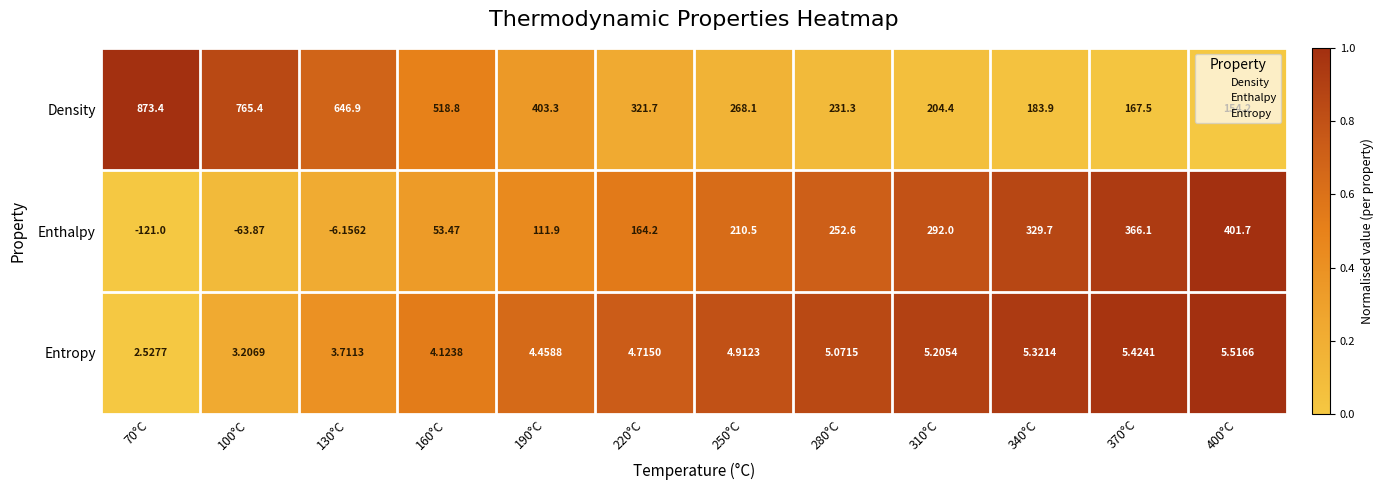

At 190°C, list the series in order from smallest to largest.

Entropy, Enthalpy, Density